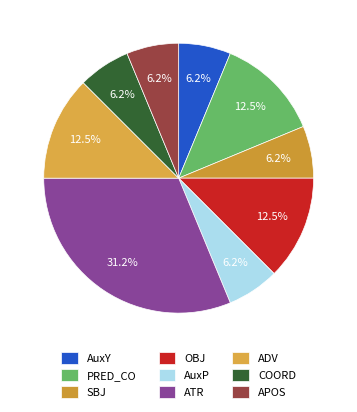

What is the smallest slice in the pie chart?

AuxY